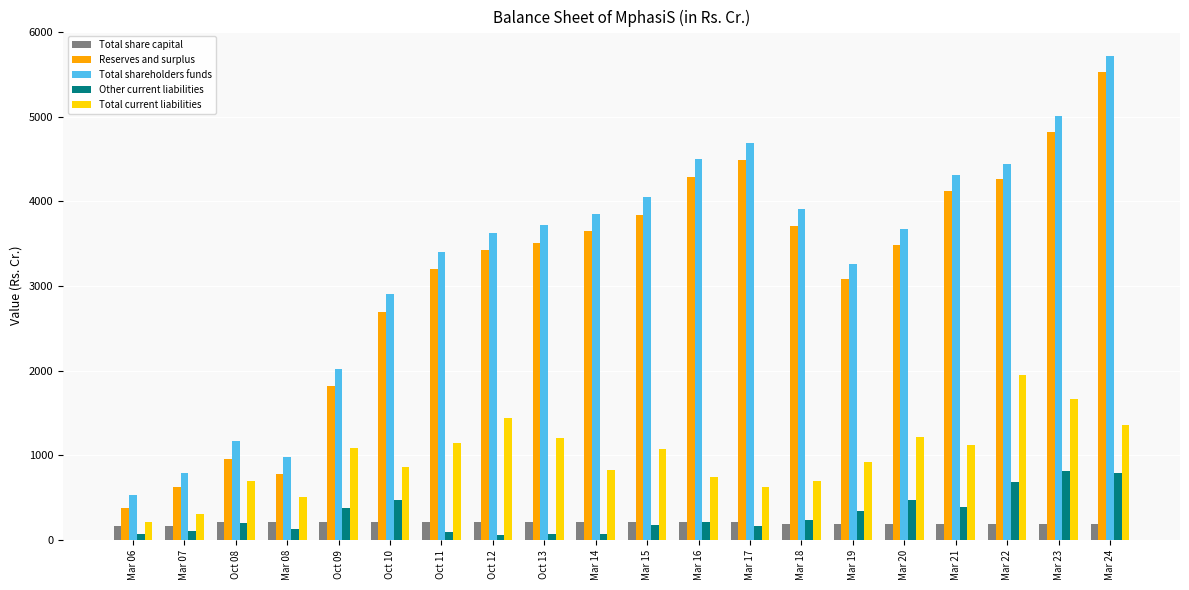

What are all the series names shown in the legend?

Total share capital, Reserves and surplus, Total shareholders funds, Other current liabilities, Total current liabilities